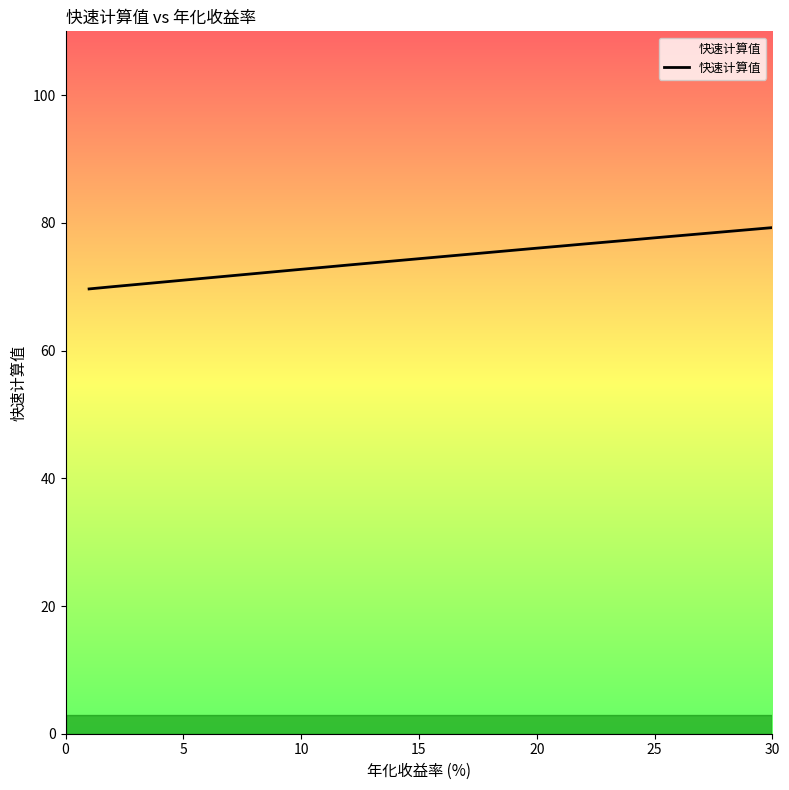

What is the minimum value shown in the chart?

69.7